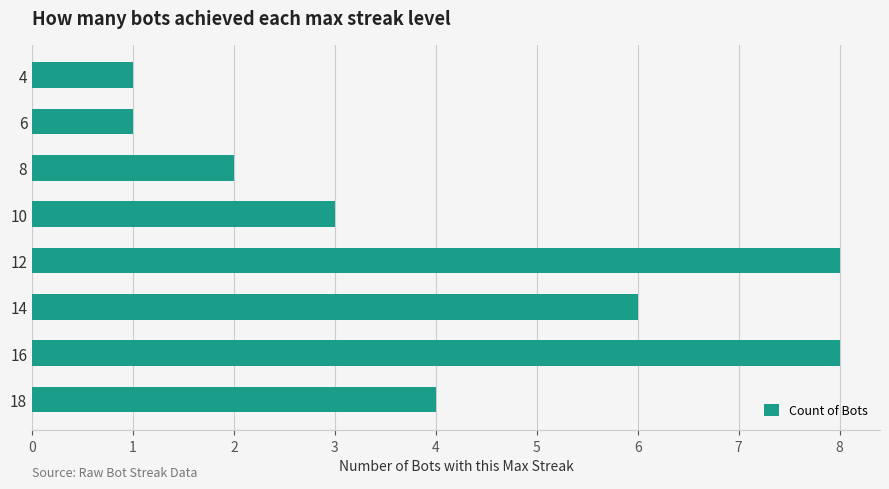

Reading top to bottom, extract all data points from this chart.

4=1	6=1	8=2	10=3	12=8	14=6	16=8	18=4